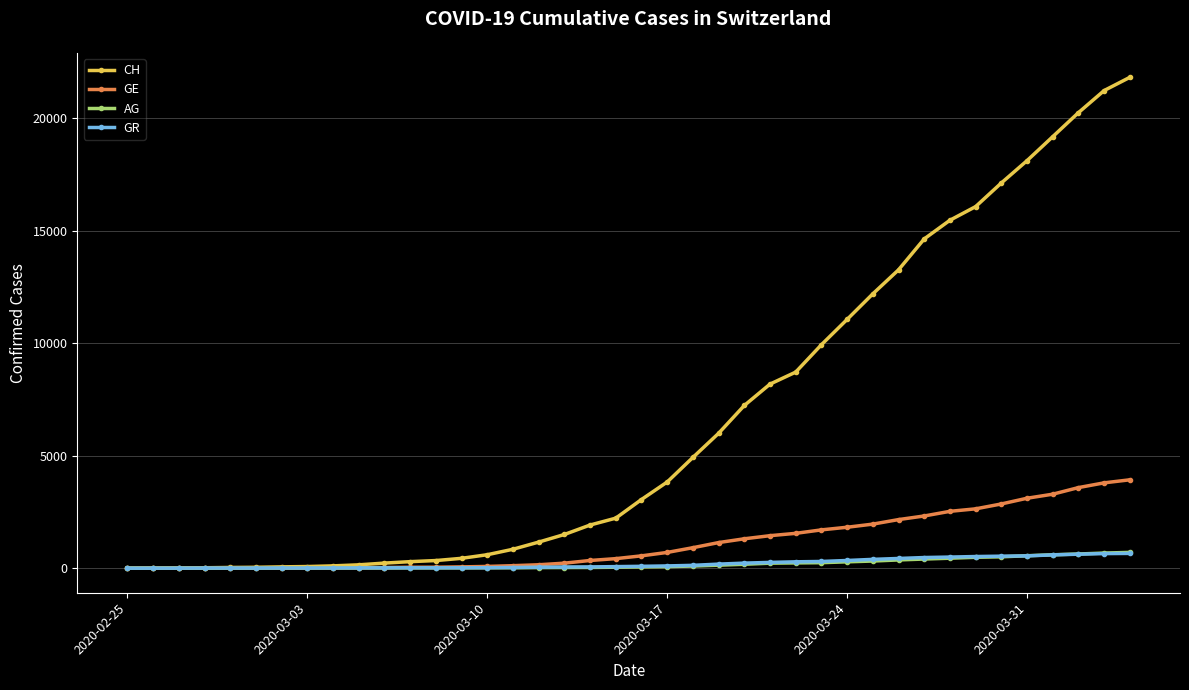

How many lines are shown in the chart?

4